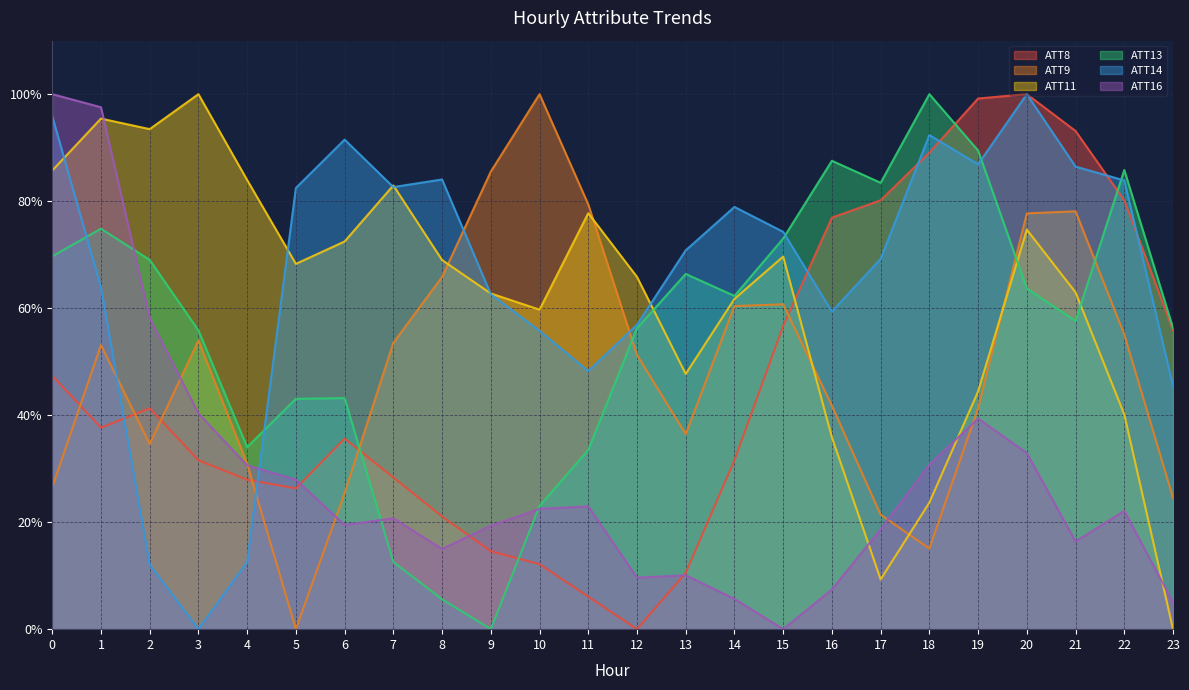

What is the spread (max minus min) of values at 23?

56.3